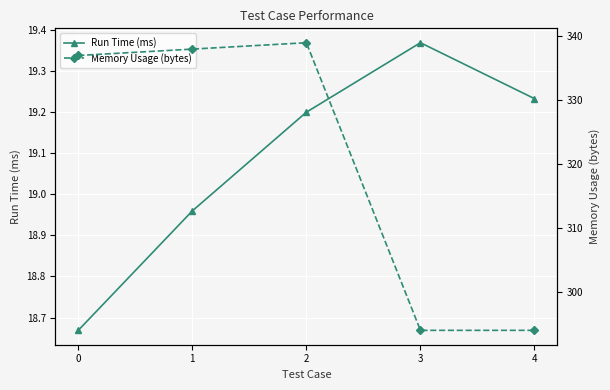

What is the sum of the Memory Usage (bytes) values at 4 and 0?

631.0